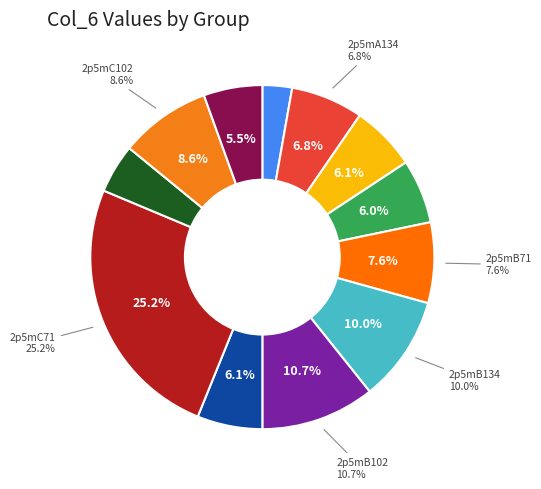

Is it true that 2p5mC134 is 13% of the pie?

False